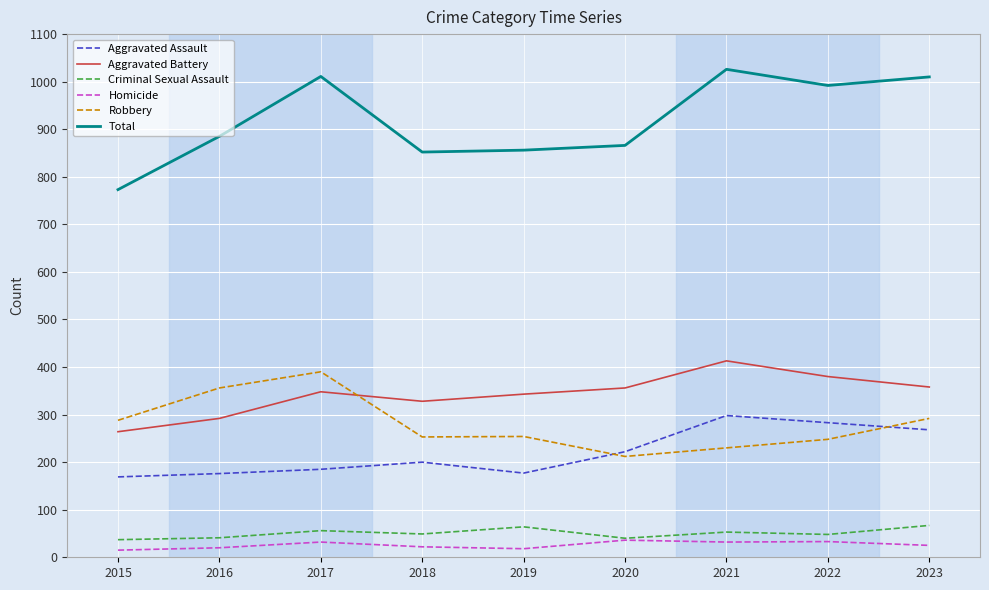

True or false: Robbery and Aggravated Battery intersect in this chart.

True